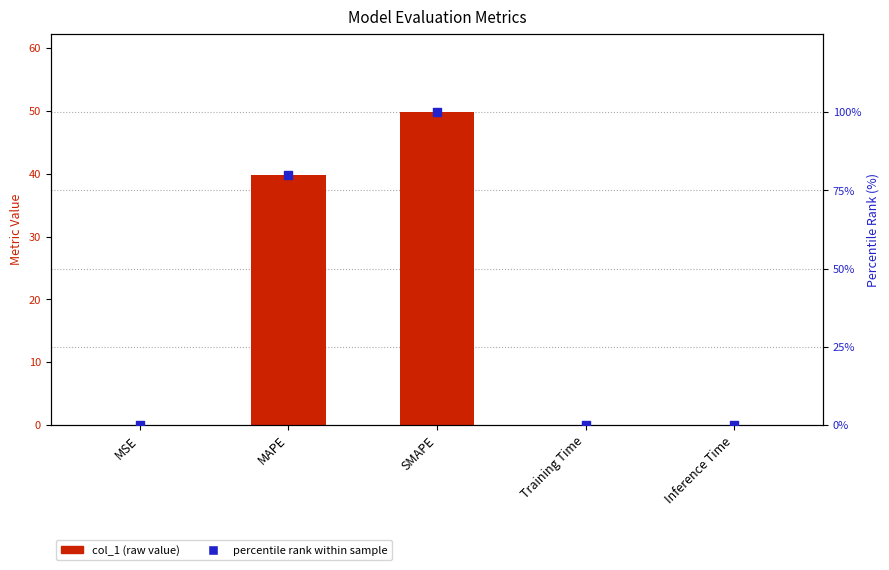

Which series has the largest total across all categories?

percentile rank